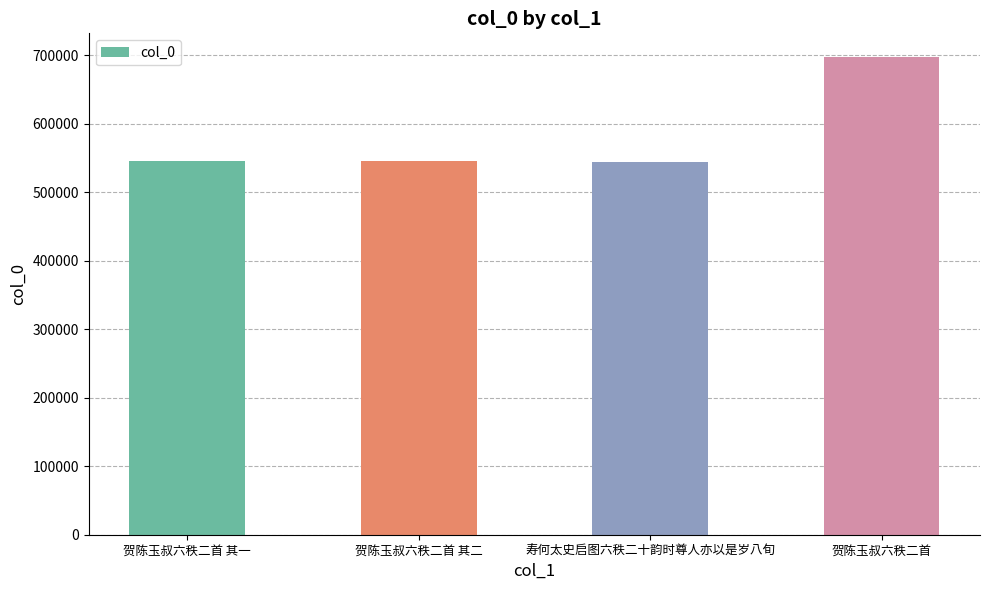

The chart shows a value of 544573 at 寿何太史启图六秩二十韵时尊人亦以是岁八旬. True or false?

True